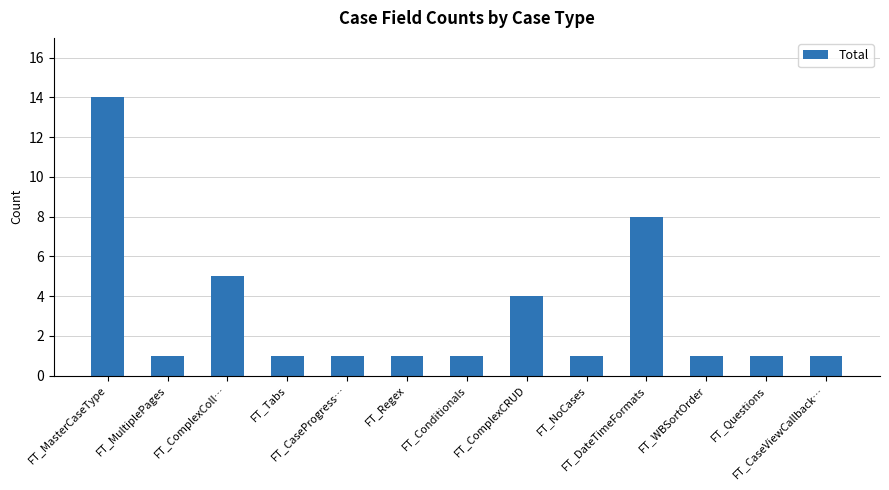

True or false: the data shows 1 at FT_Regex.

True